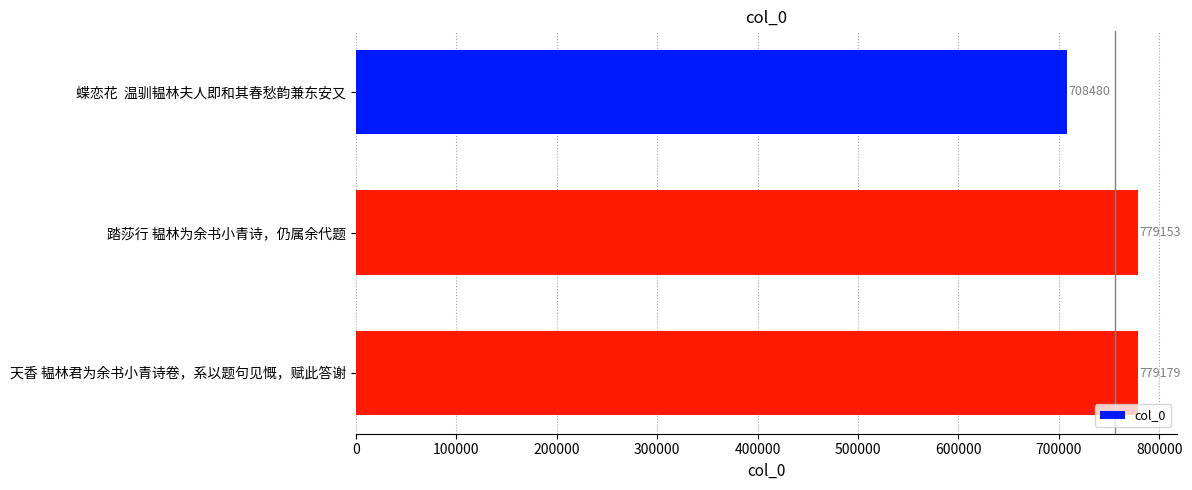

At which category does the chart reach its peak across all series?

天香 韫林君为余书小青诗卷，系以题句见慨，赋此答谢